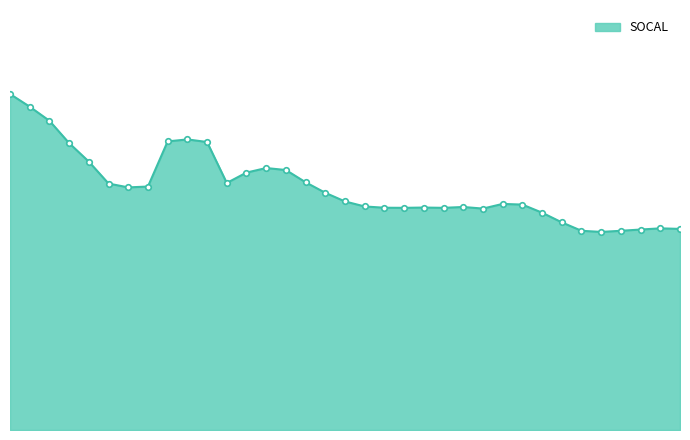

At which category does the data reach its first local peak?

2001-08-01